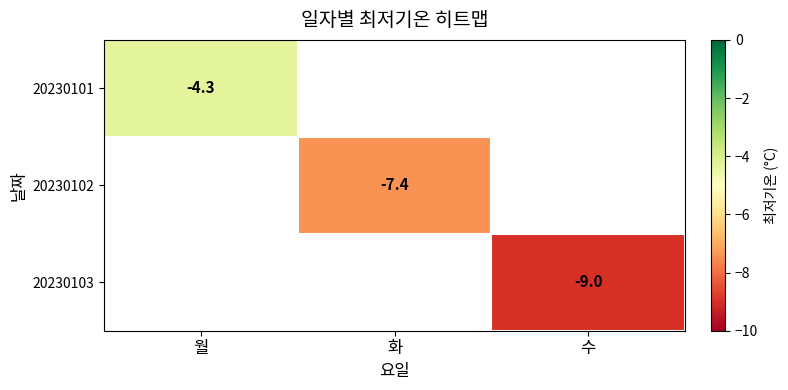

Which category has the lowest value across all series?

수